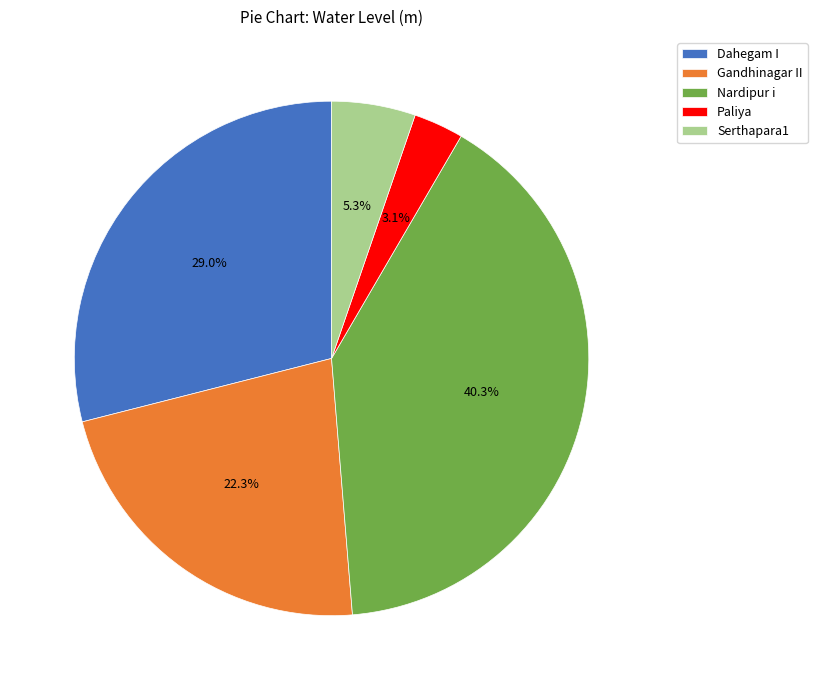

To the nearest percent, what is the combined percentage of Paliya and Nardipur i?

43%